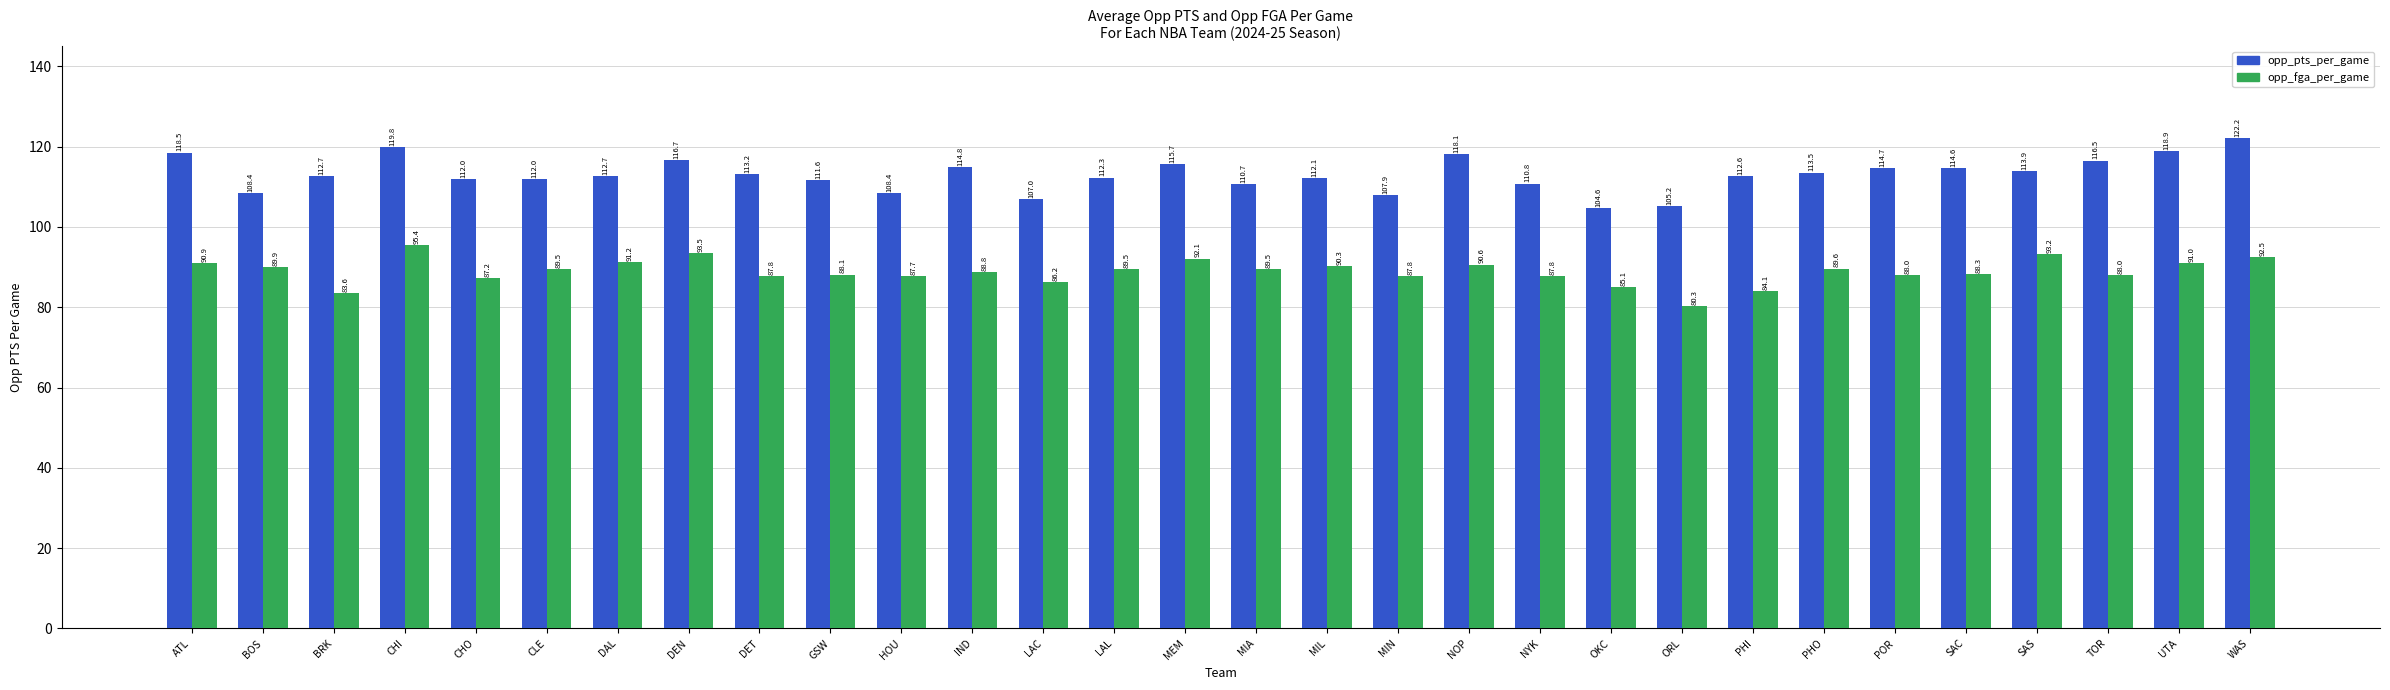

What is the label of the 16th bar from the left?

MIA